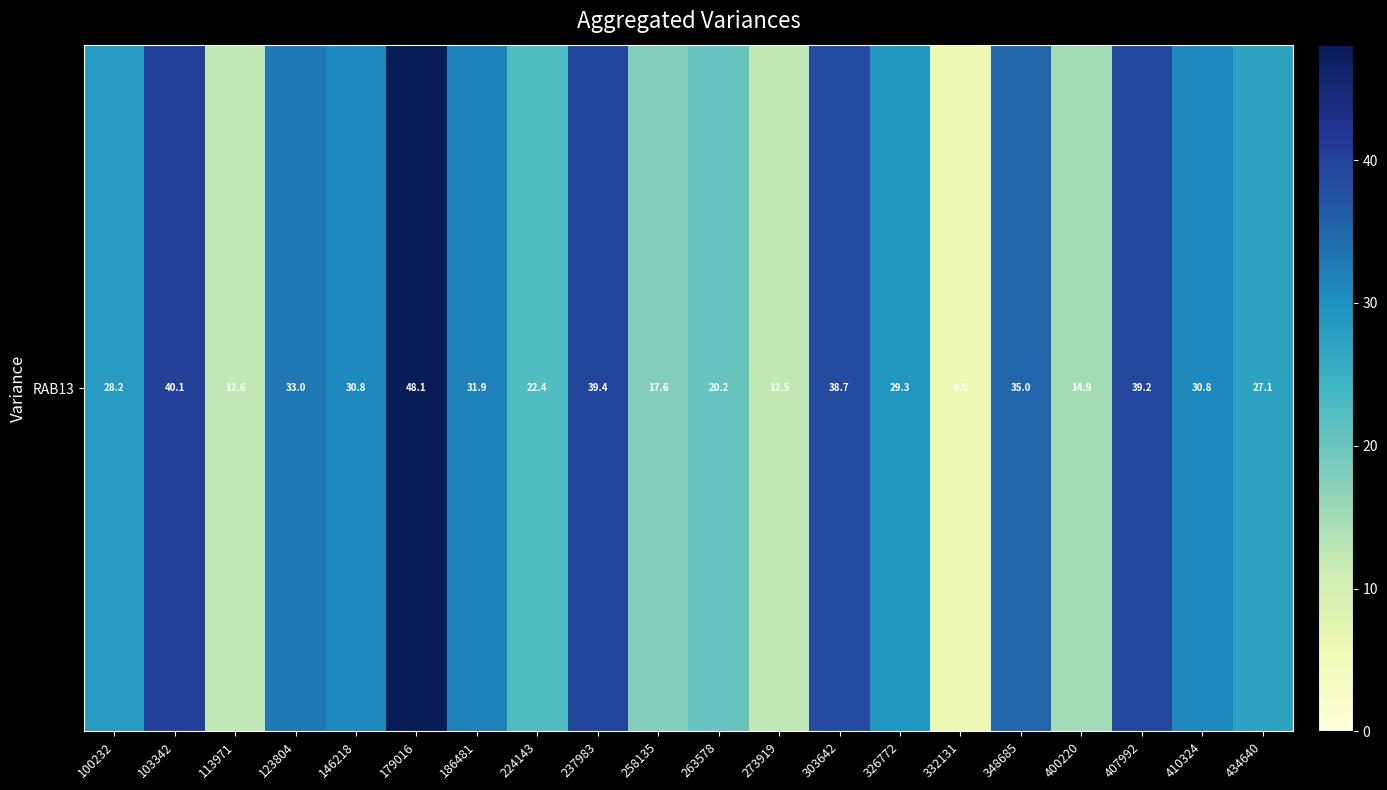

What is the sum of all values?

557.7